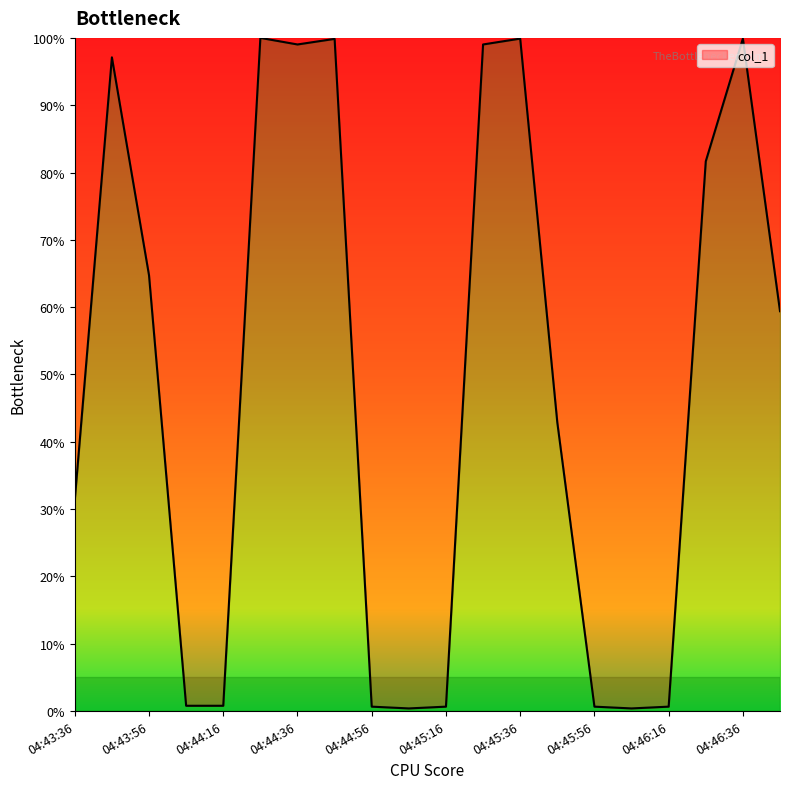

True or false: the data shows 64.7 at 04:43:56.

True